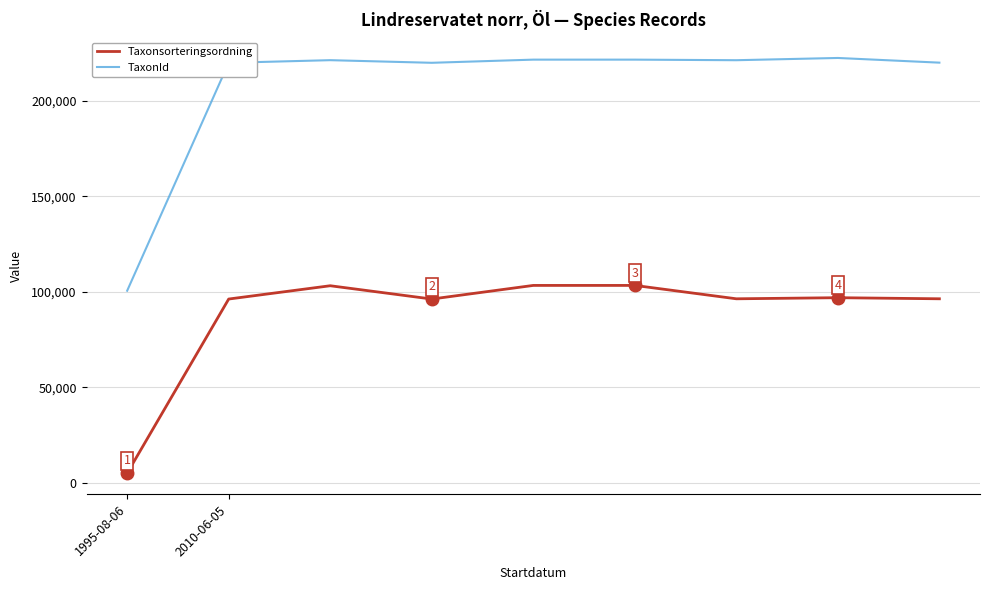

Which series has the widest spread of values?

TaxonId